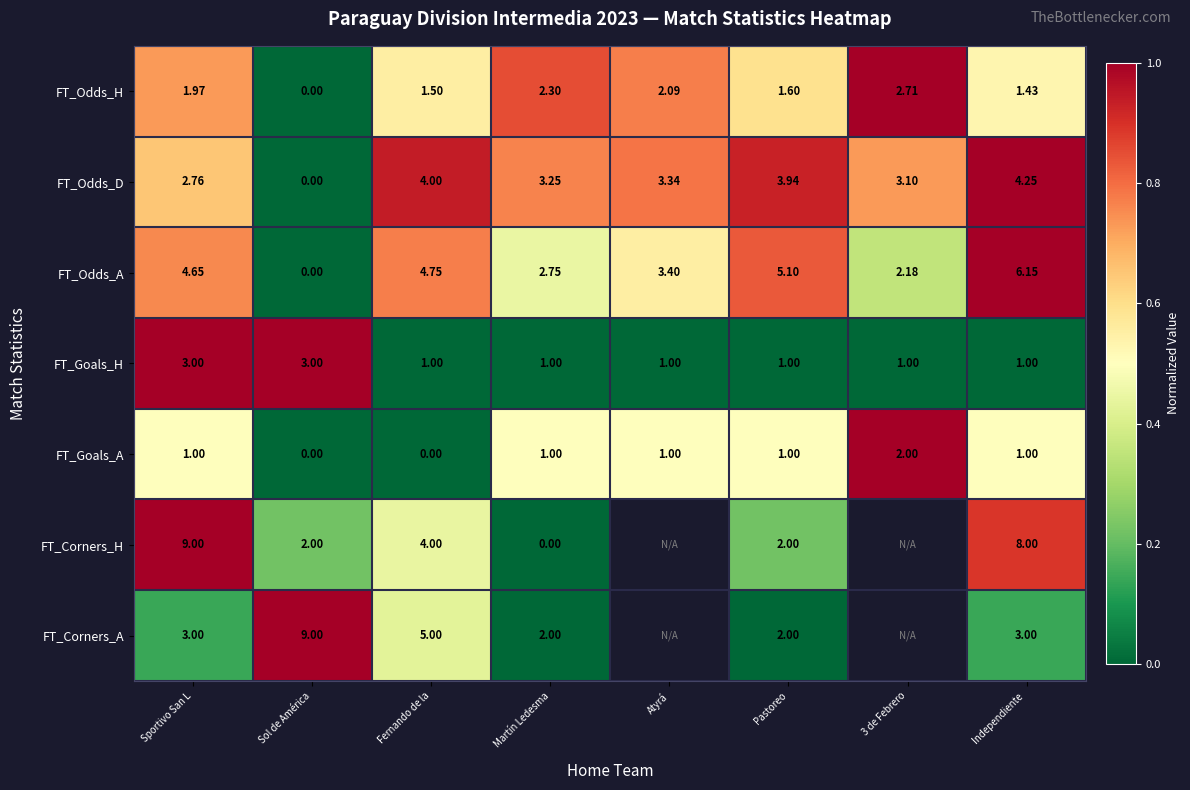

Between Independiente  and 3 de Febrero, which is larger?

3 de Febrero